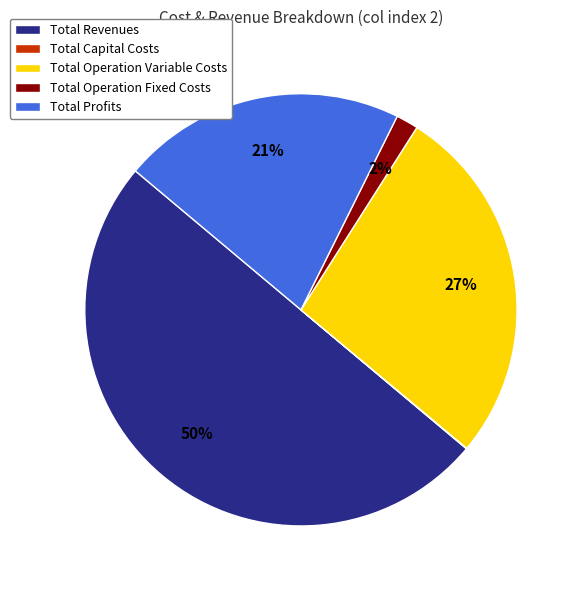

Which category has the biggest portion of the pie?

Total Revenues